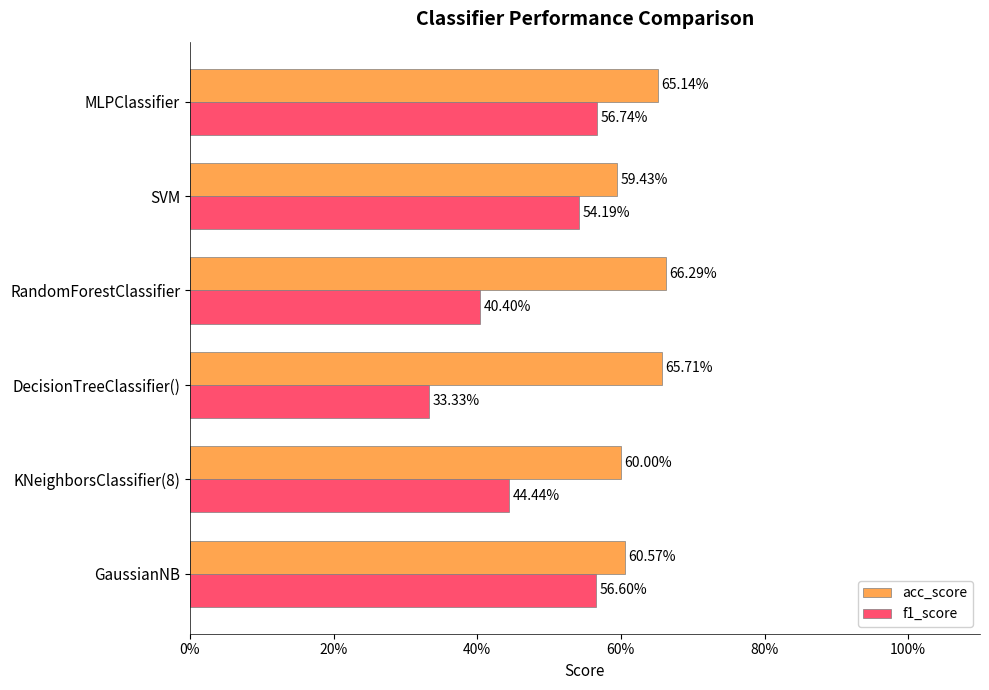

What are all the series names shown in the legend?

acc_score, f1_score